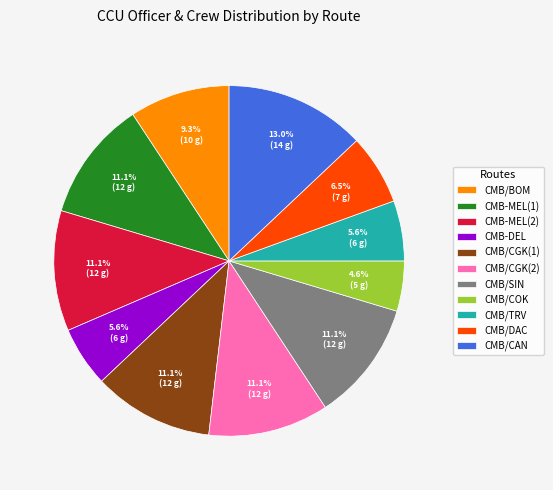

To the nearest percent, what is the average slice percentage?

9%